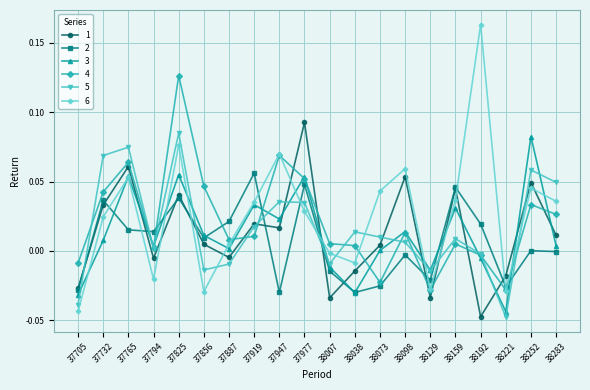

True or false: 1 and 2 cross at least once.

True